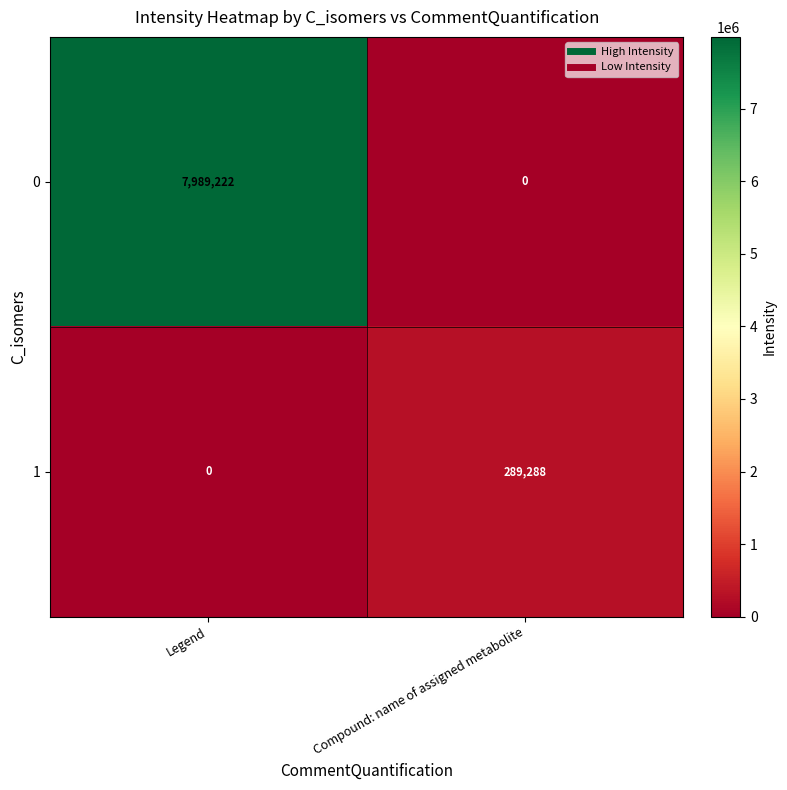

What is the maximum value for 1?

289288